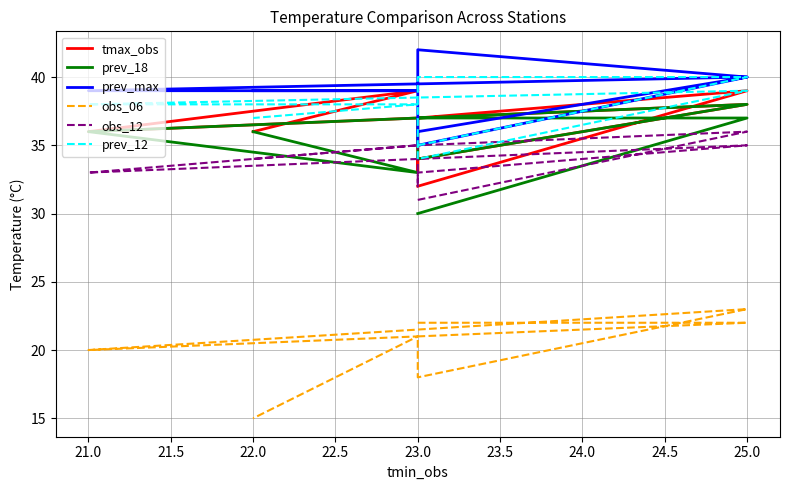

Is it true that prev_18 equals 36 at 21.0?

True